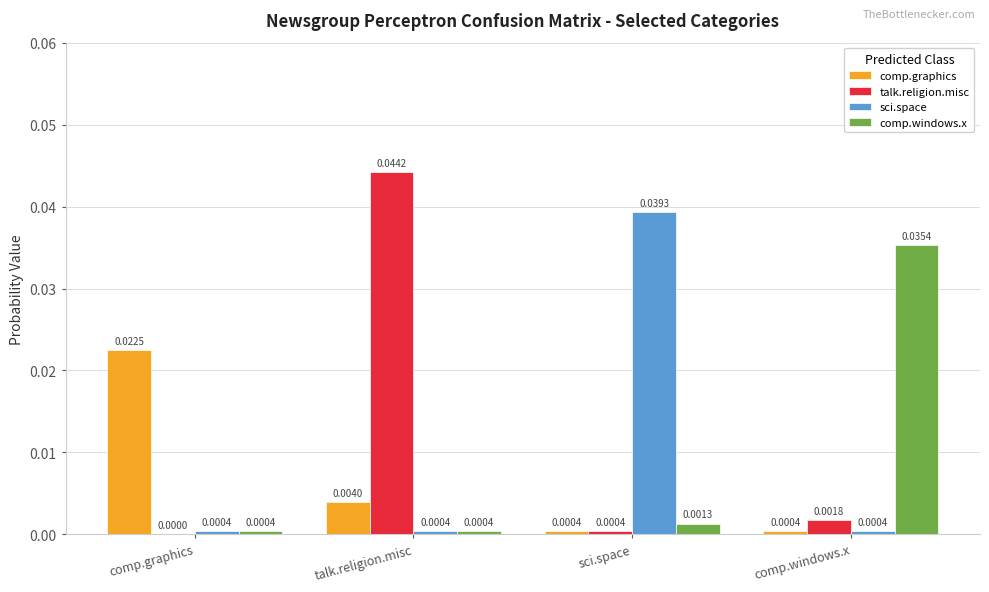

At which category does the chart reach its peak across all series?

talk.religion.misc